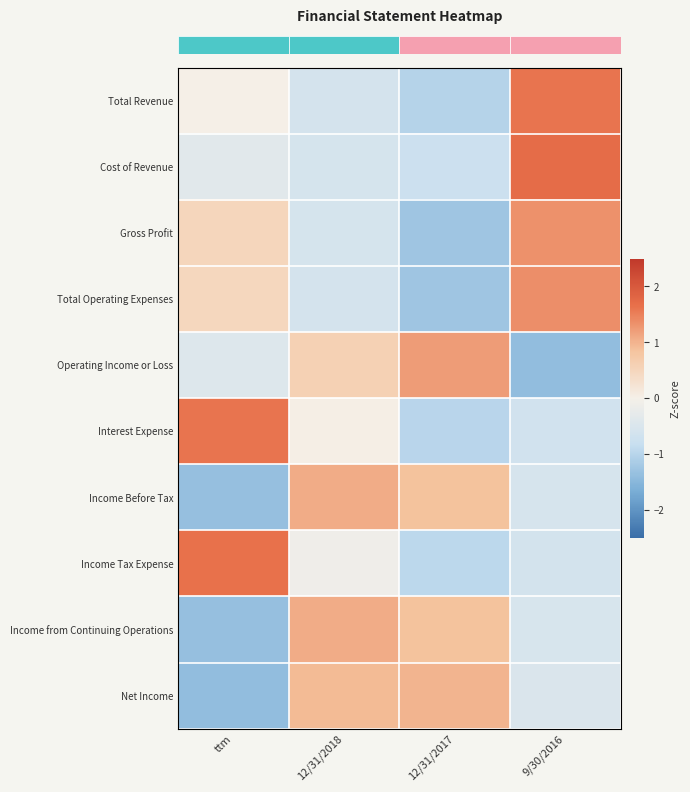

Reading left to right, list all the values displayed in this chart.

row_0: ttm=0.0	12/31/2018=-0.6	12/31/2017=-1.0	9/30/2016=1.6
row_1: ttm=-0.4	12/31/2018=-0.6	12/31/2017=-0.8	9/30/2016=1.7
row_2: ttm=0.5	12/31/2018=-0.6	12/31/2017=-1.3	9/30/2016=1.3
row_3: ttm=0.5	12/31/2018=-0.6	12/31/2017=-1.3	9/30/2016=1.4
row_4: ttm=-0.4	12/31/2018=0.6	12/31/2017=1.2	9/30/2016=-1.4
row_5: ttm=1.6	12/31/2018=0.0	12/31/2017=-1.0	9/30/2016=-0.7
row_6: ttm=-1.4	12/31/2018=1.1	12/31/2017=0.8	9/30/2016=-0.6
row_7: ttm=1.7	12/31/2018=-0.1	12/31/2017=-0.9	9/30/2016=-0.6
row_8: ttm=-1.4	12/31/2018=1.1	12/31/2017=0.9	9/30/2016=-0.5
row_9: ttm=-1.4	12/31/2018=0.9	12/31/2017=1.0	9/30/2016=-0.5